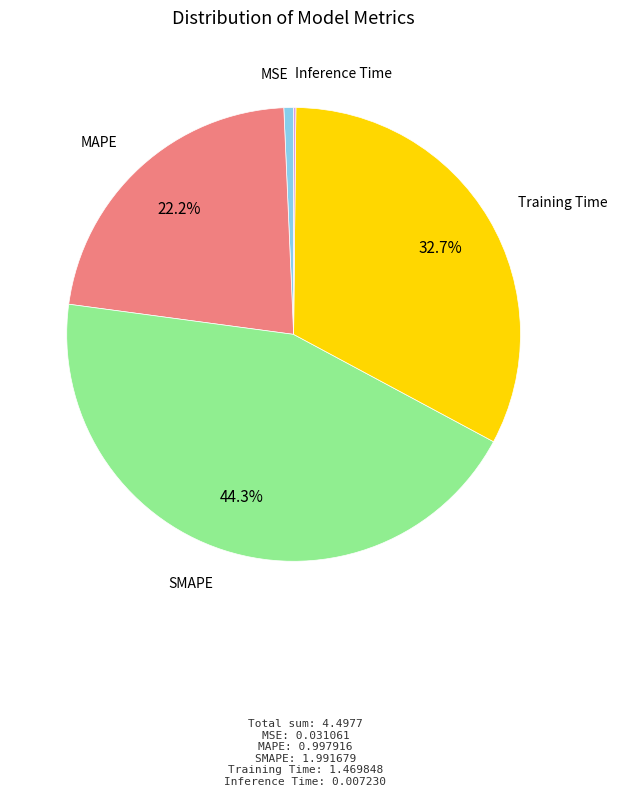

Approximately how many times larger is the value at SMAPE compared to Training Time?

1.4